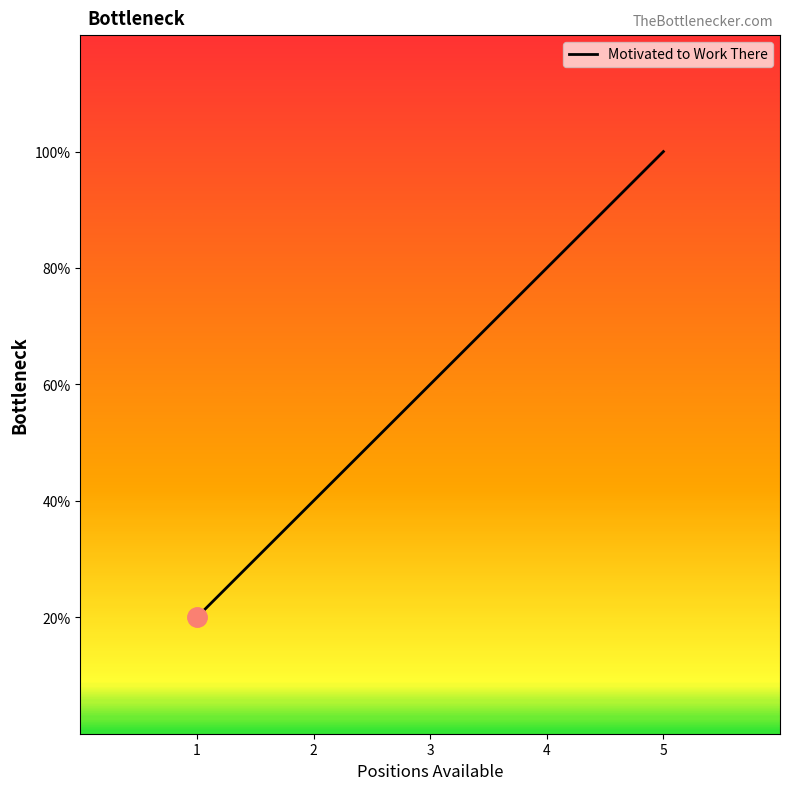

Is this an area chart (filled region under the line)?

No